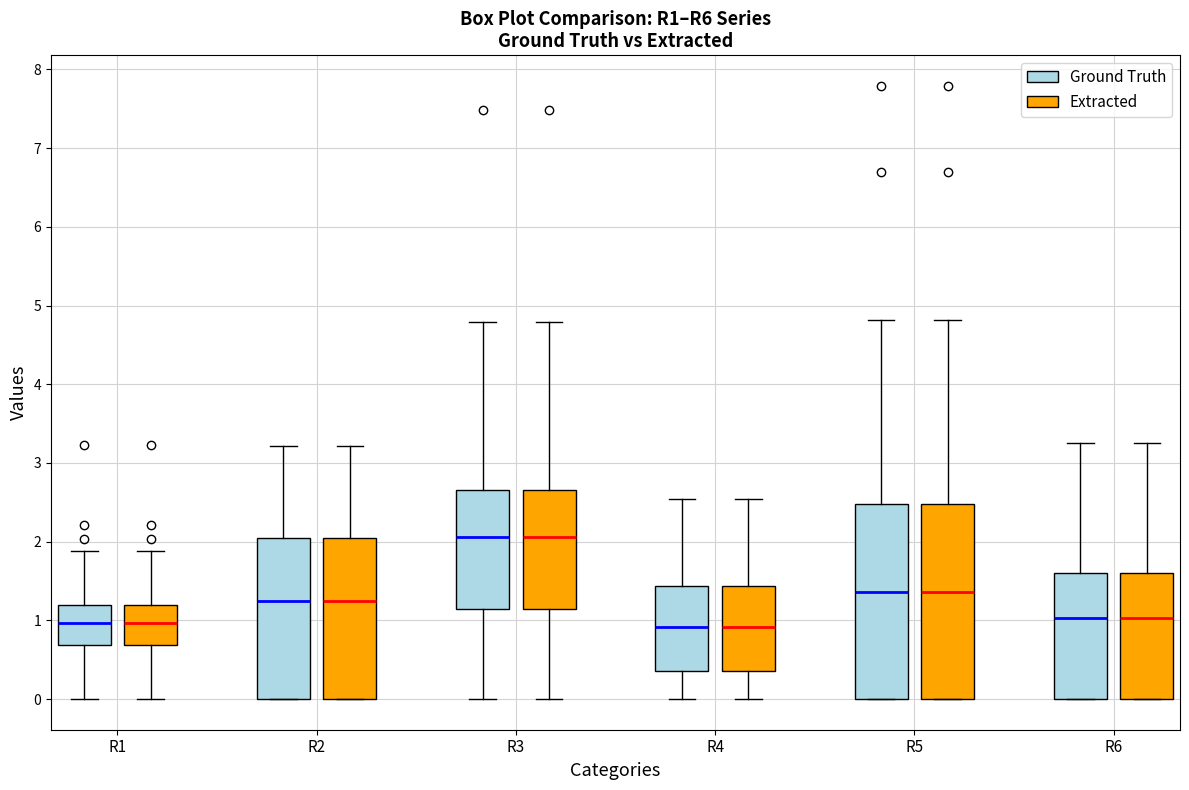

Where does the median line of the box for R3 (Ground Truth) sit on the y-axis? The values are not printed on the chart, so give them approximately, as read against the axis.

2.1